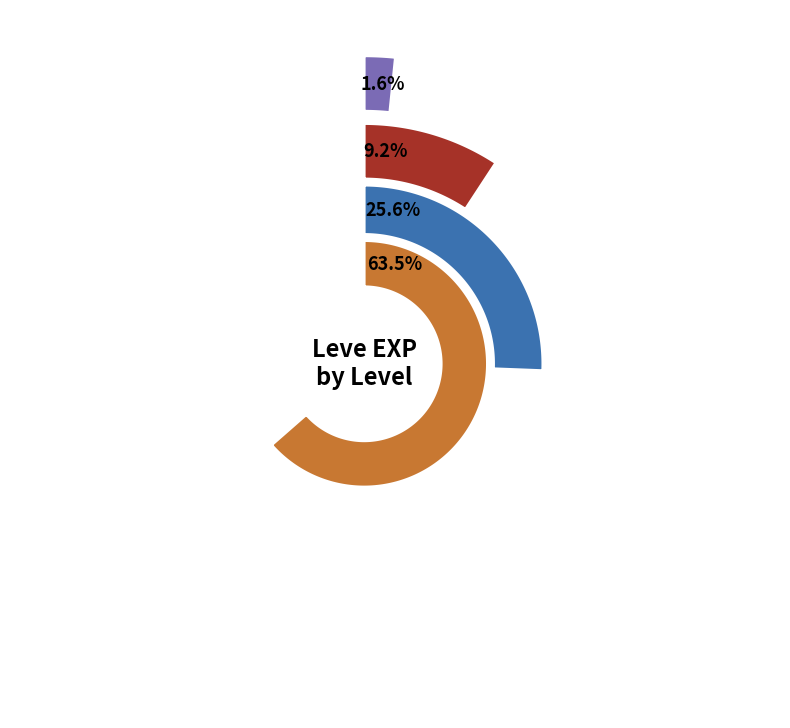

To the nearest percent, what portion does Level 15 represent?

64%